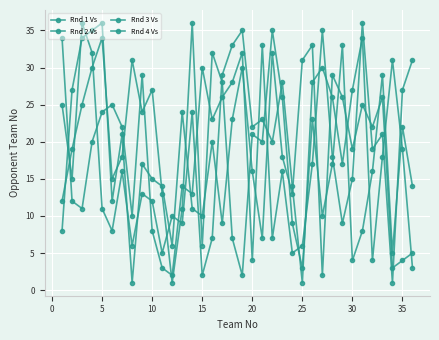

How many lines are shown in the chart?

4